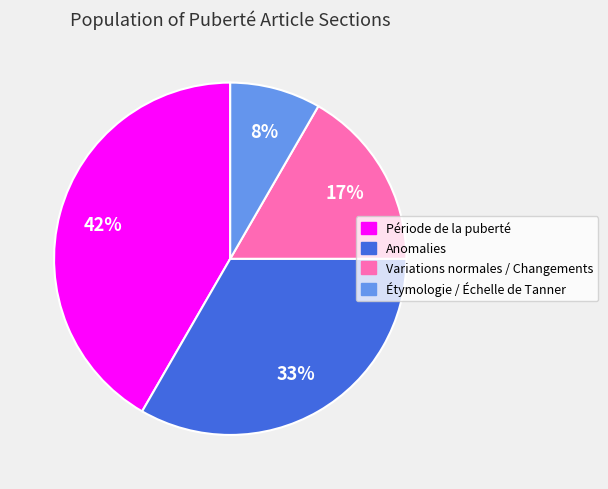

To the nearest percent, what is the difference between the Période de la puberté and Variations normales / Changements slice percentages?

25%